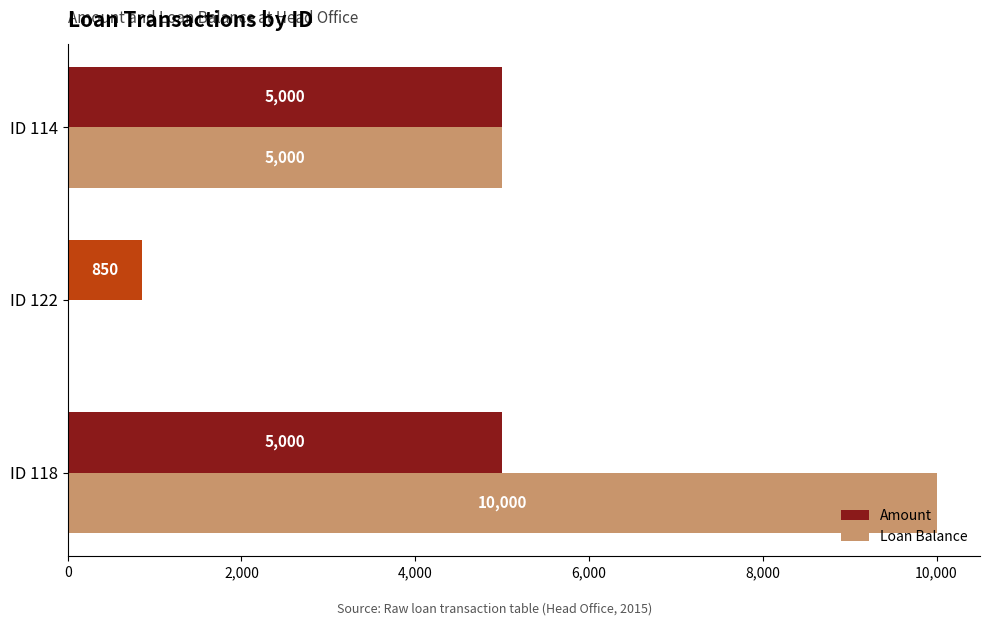

Count the number of data series in this chart.

2